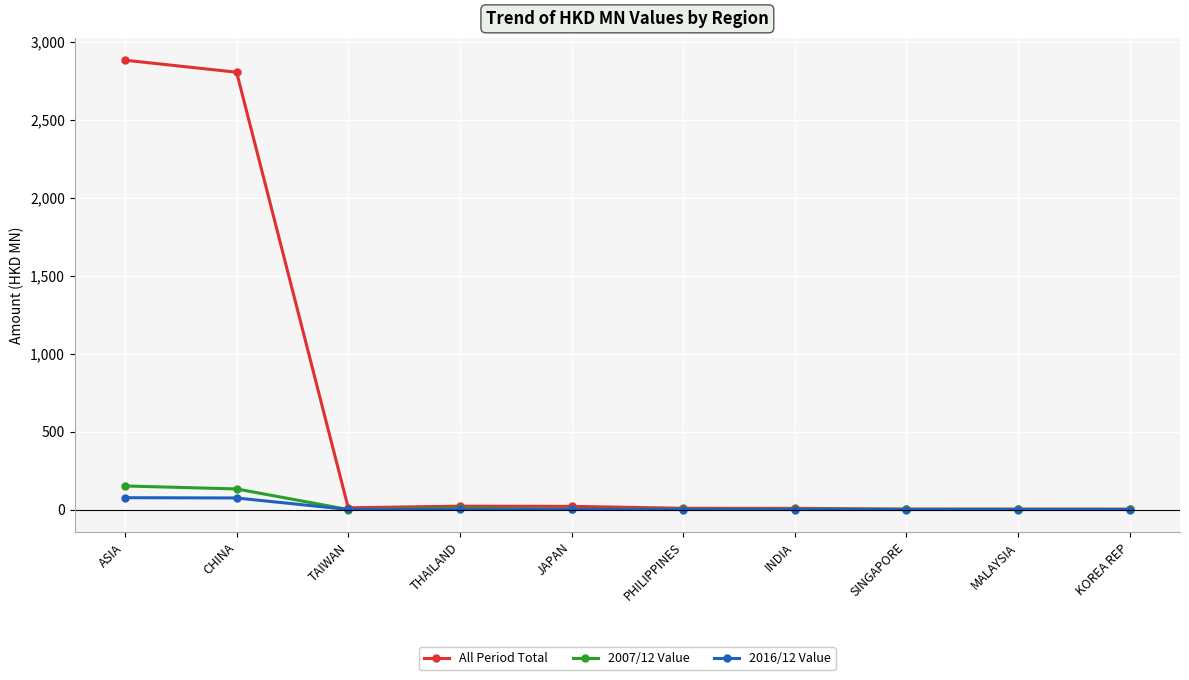

What is the sum of the All Period Total values at CHINA and THAILAND?

2827.9